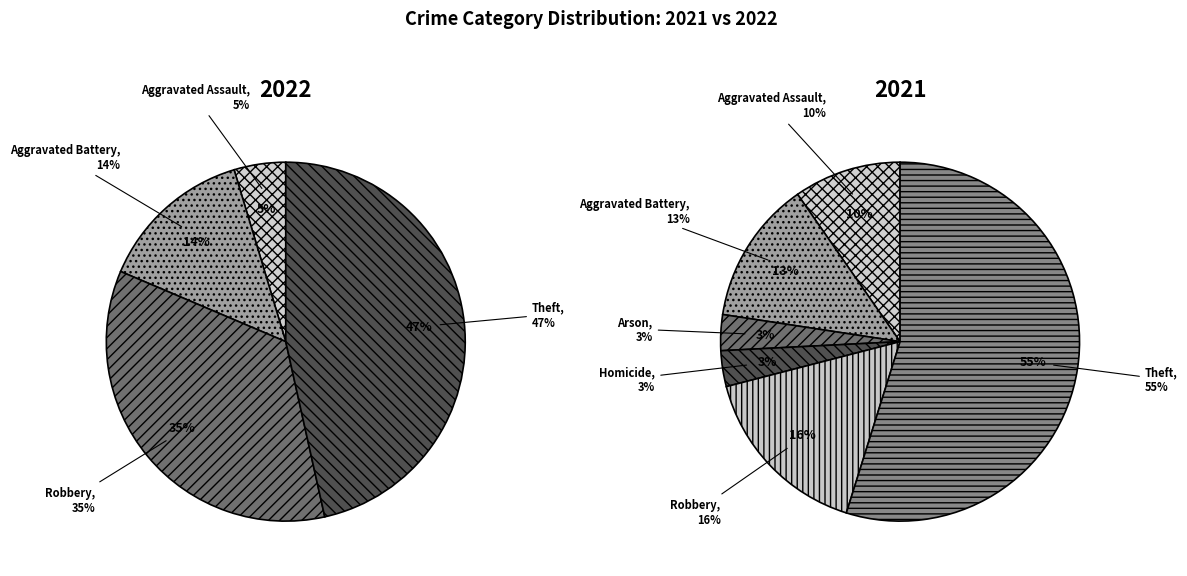

What portion of the pie excludes Arson?

100.0%